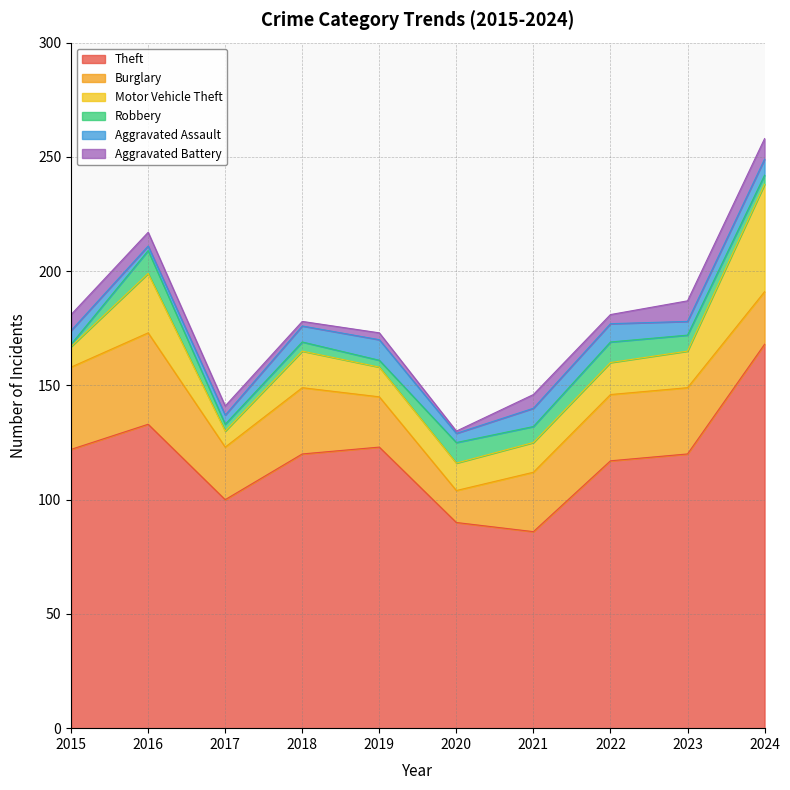

Is it true that Robbery equals 9 at 2022?

True